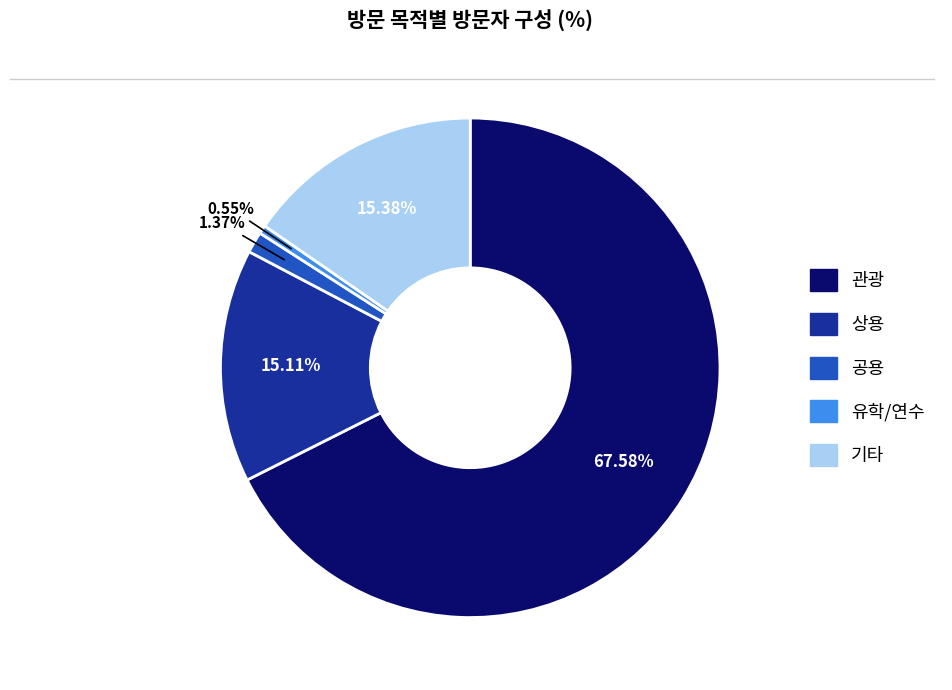

Does 관광 account for over 50% of the chart?

Yes